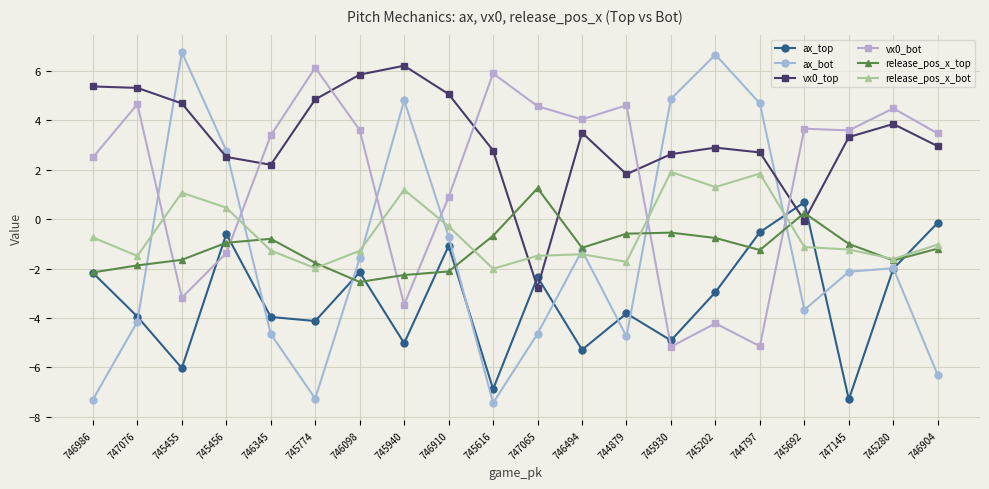

What is the minimum value shown in the chart?

-7.4